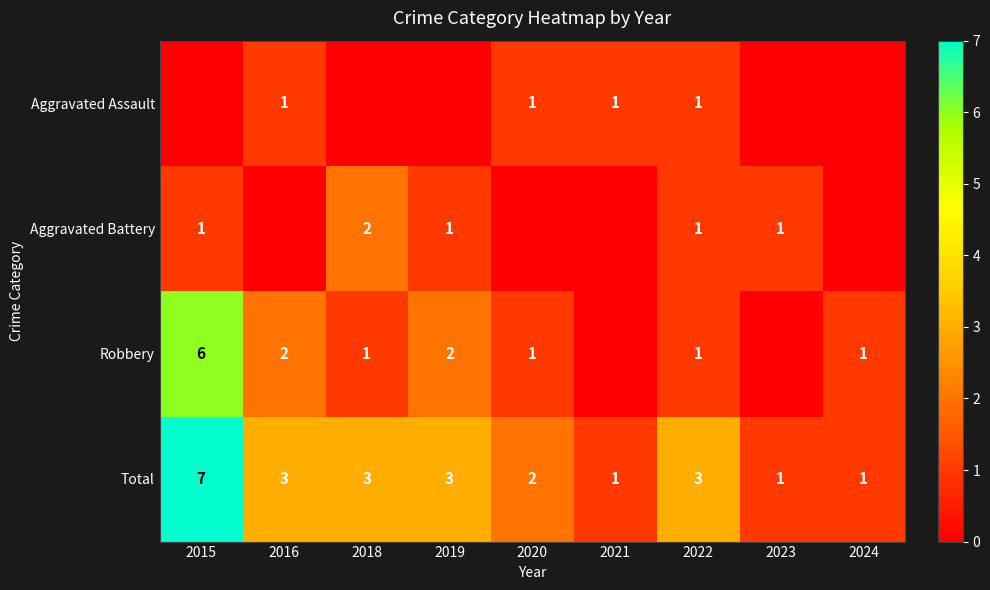

True or false: Aggravated Battery has a value of 3 at 2018.

False